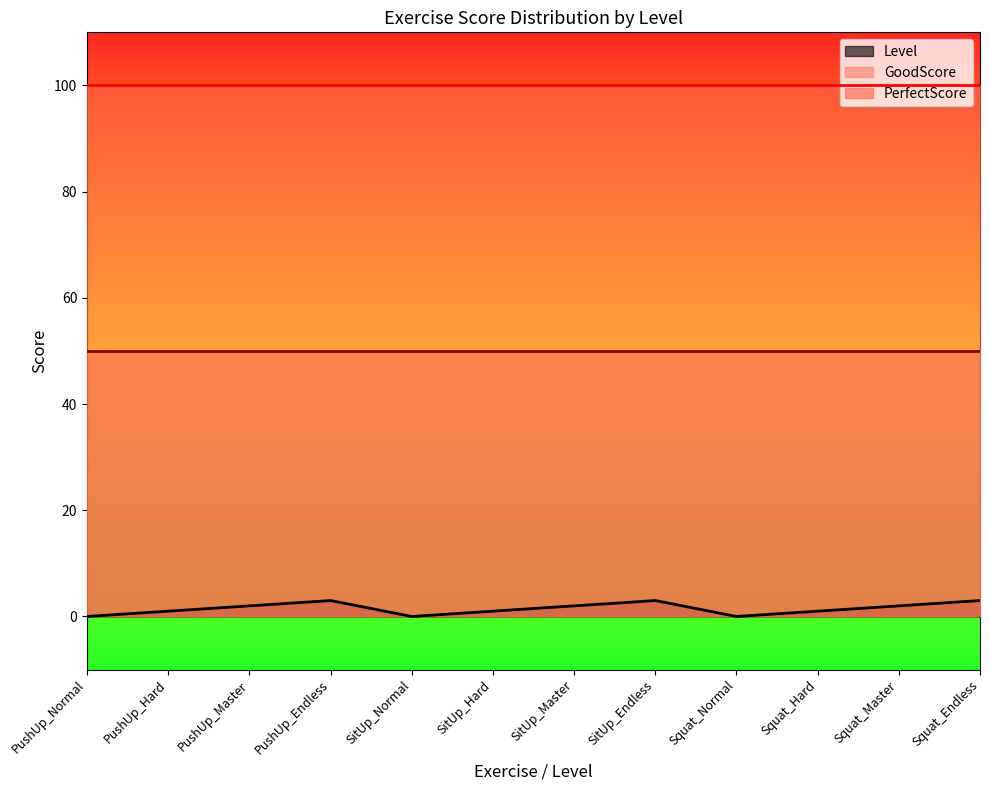

True or false: GoodScore has a value of 84 at PushUp_Normal.

False